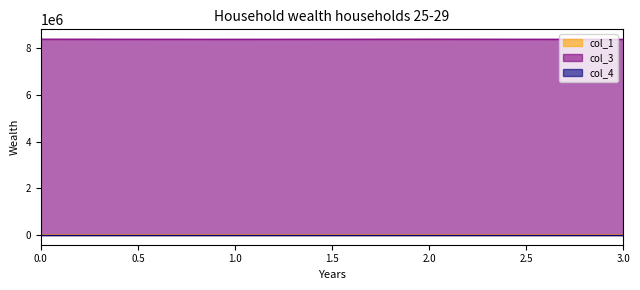

Is it true that col_1 equals -82.5 at 0?

False